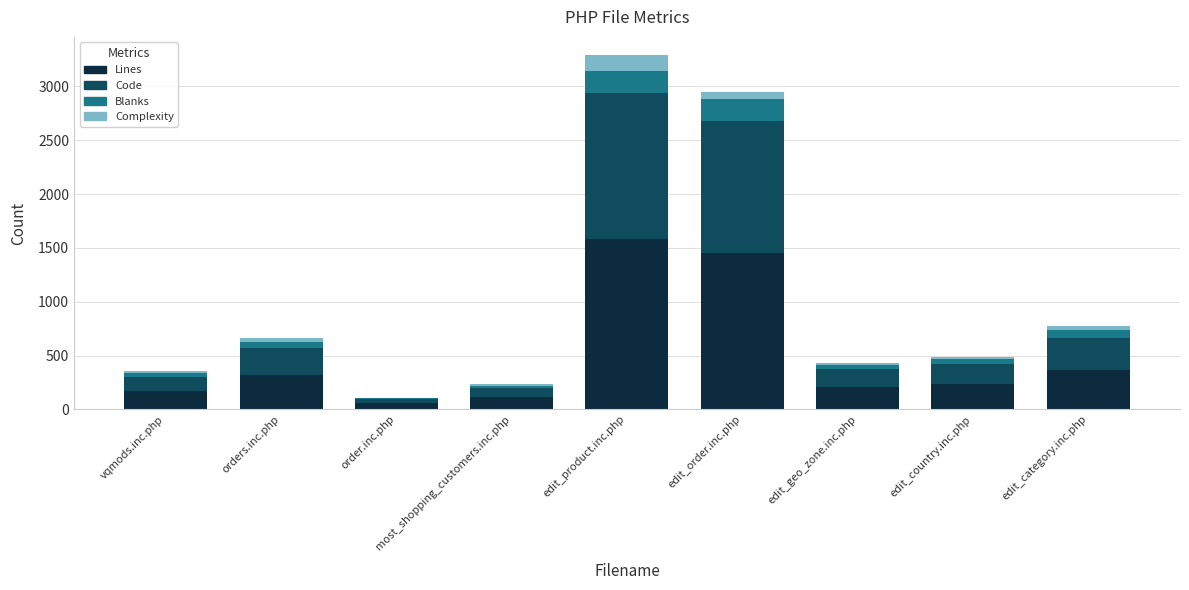

At which category is the sum across all series the highest?

edit_product.inc.php